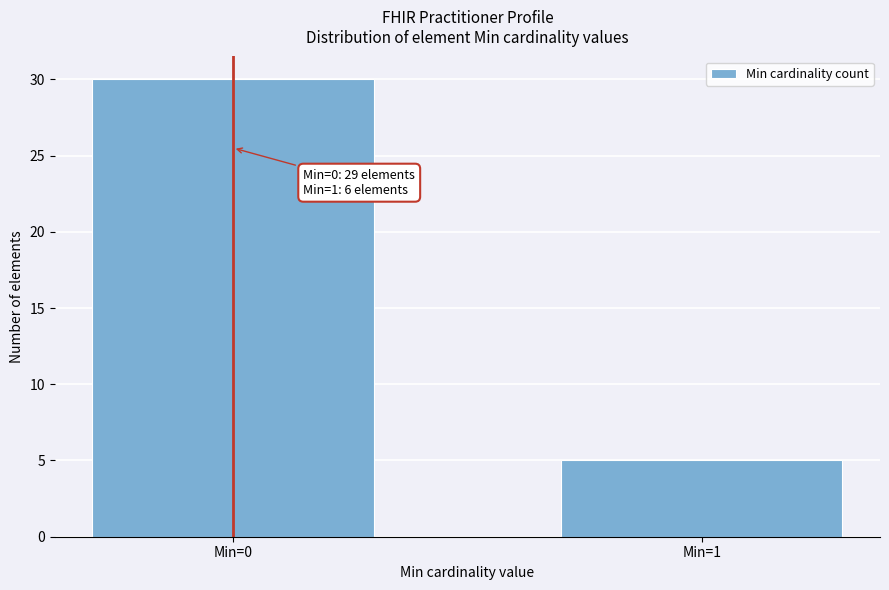

Reading left to right, extract all data points from this chart.

30	5